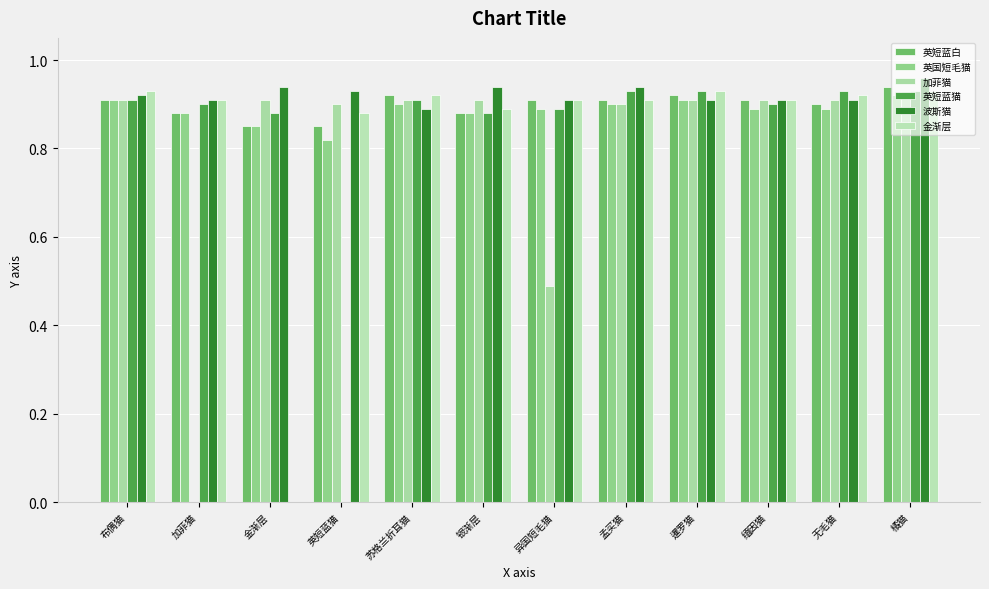

Which label corresponds to the largest value in the chart?

橘猫